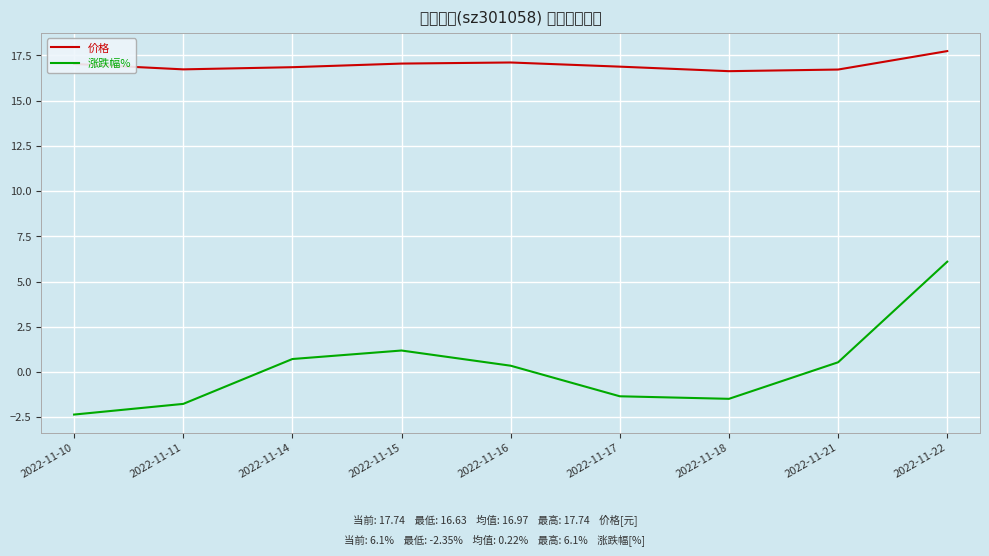

How many categories are shown in the chart?

9